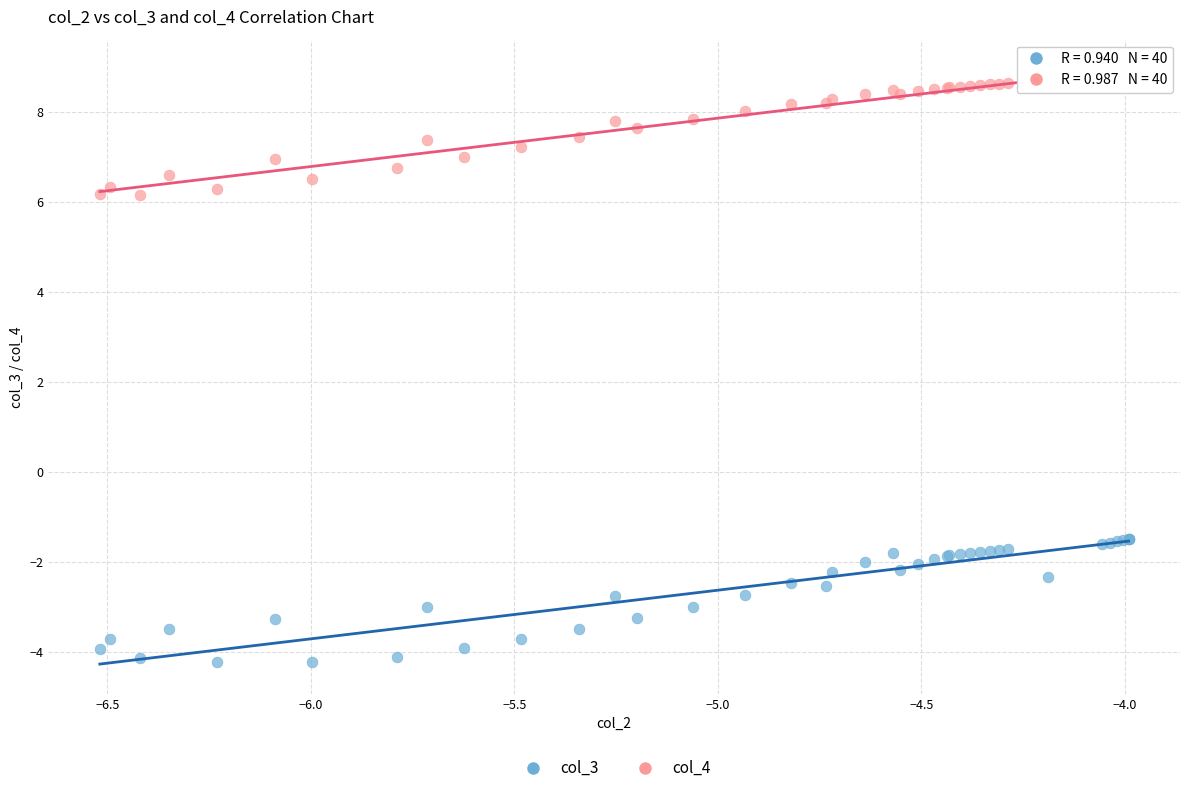

What is the X range (max minus min) for the scatter plot?

2.5